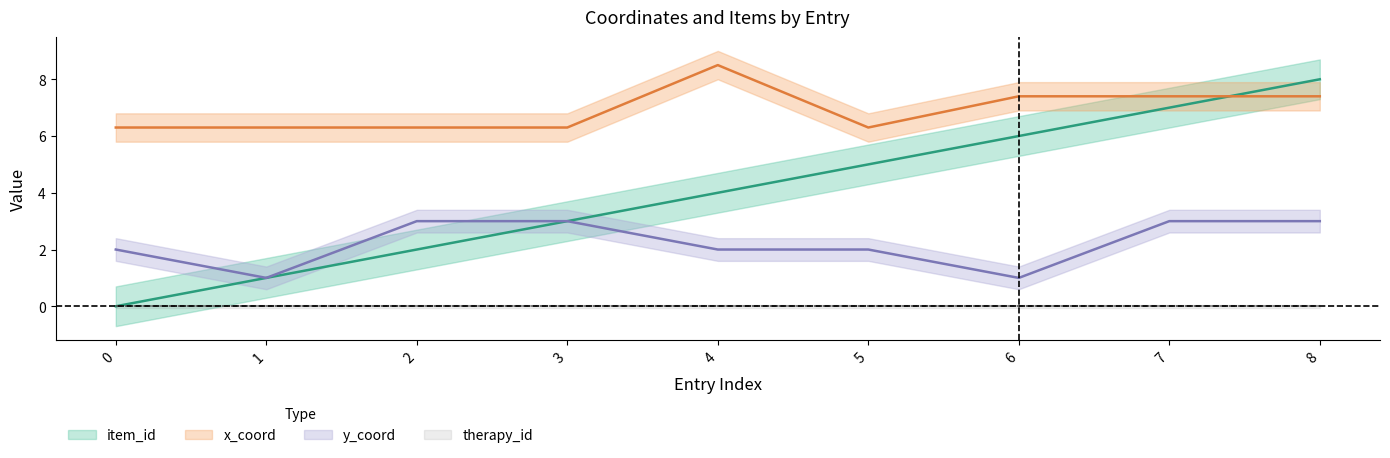

At which label is x_coord closest to 7?

6